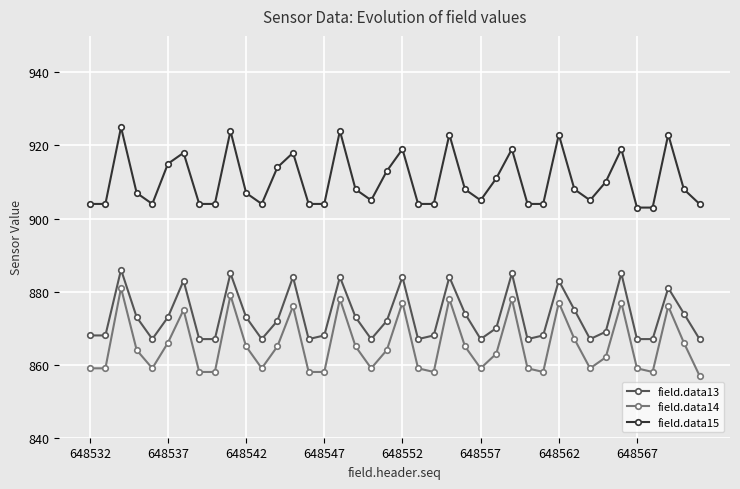

What is the maximum value for field.data15?

925